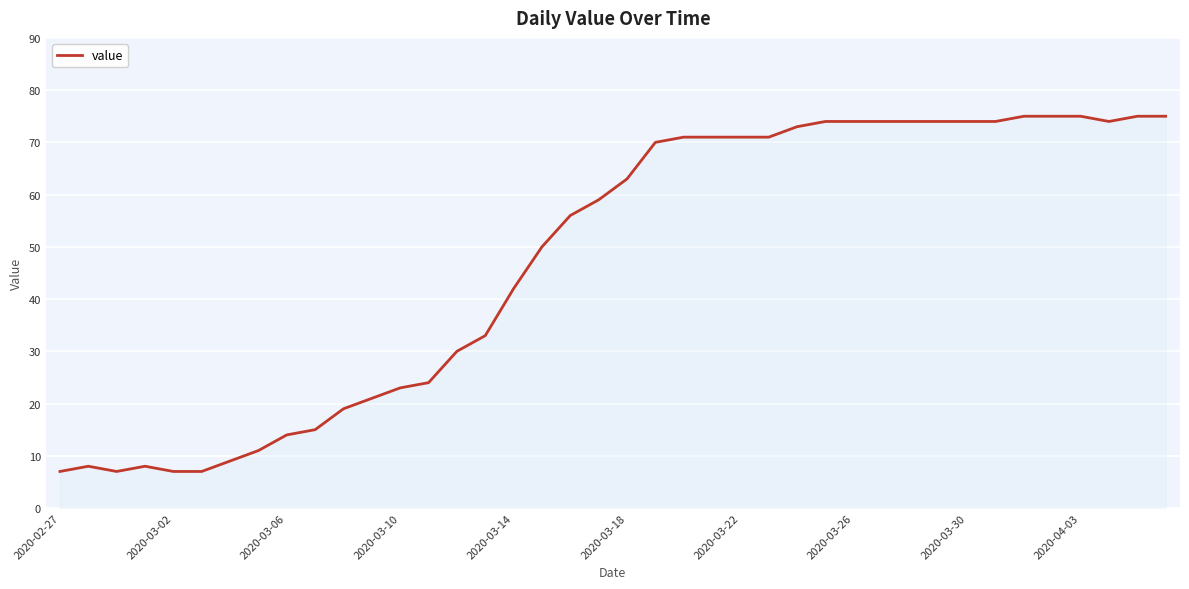

What is the difference between the maximum and minimum values?

68